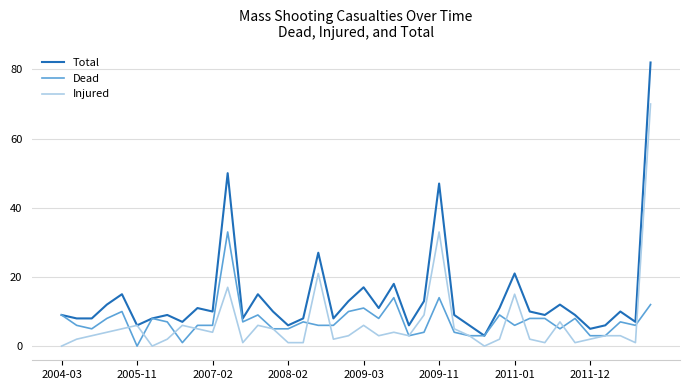

Which series has the widest spread of values?

Total